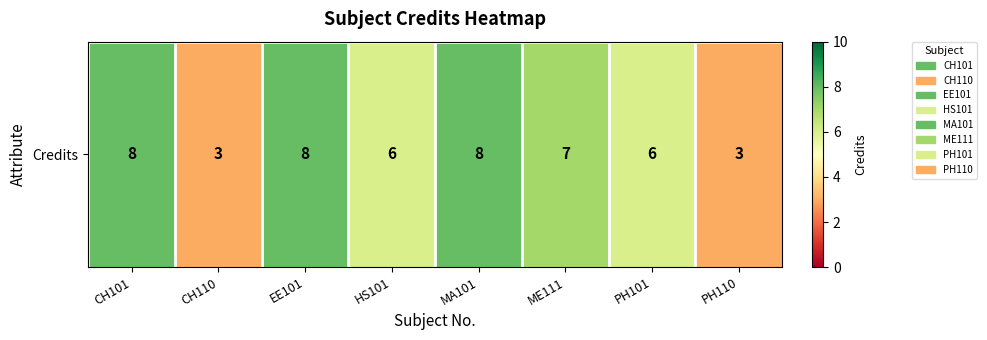

Where is the data nearest to the value 5?

HS101